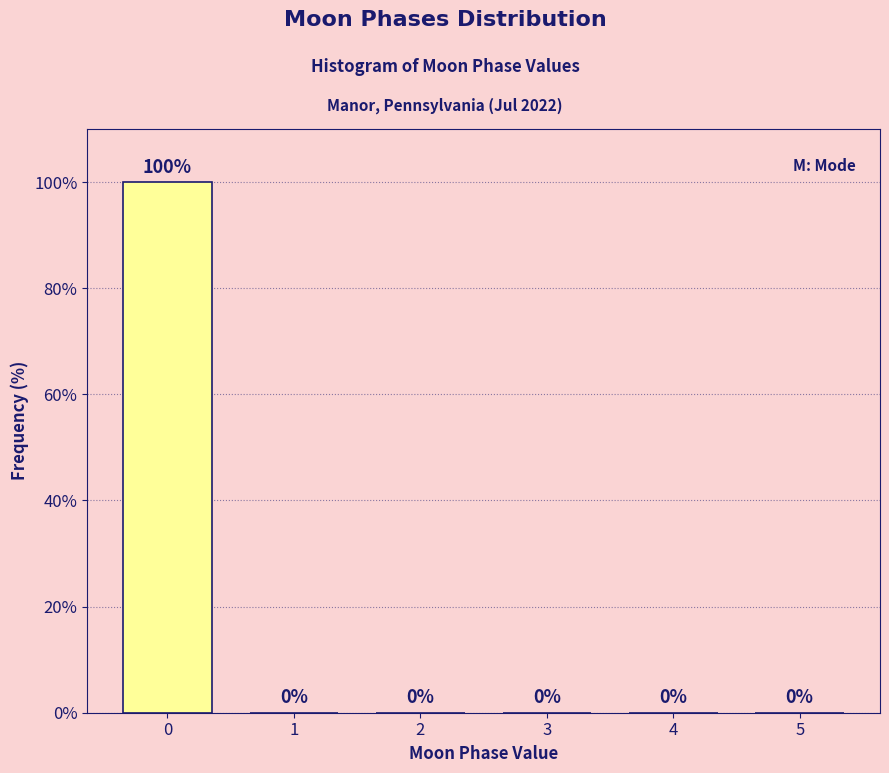

Reading left to right, transcribe all the data shown in this chart.

0=100	1=0	2=0	3=0	4=0	5=0